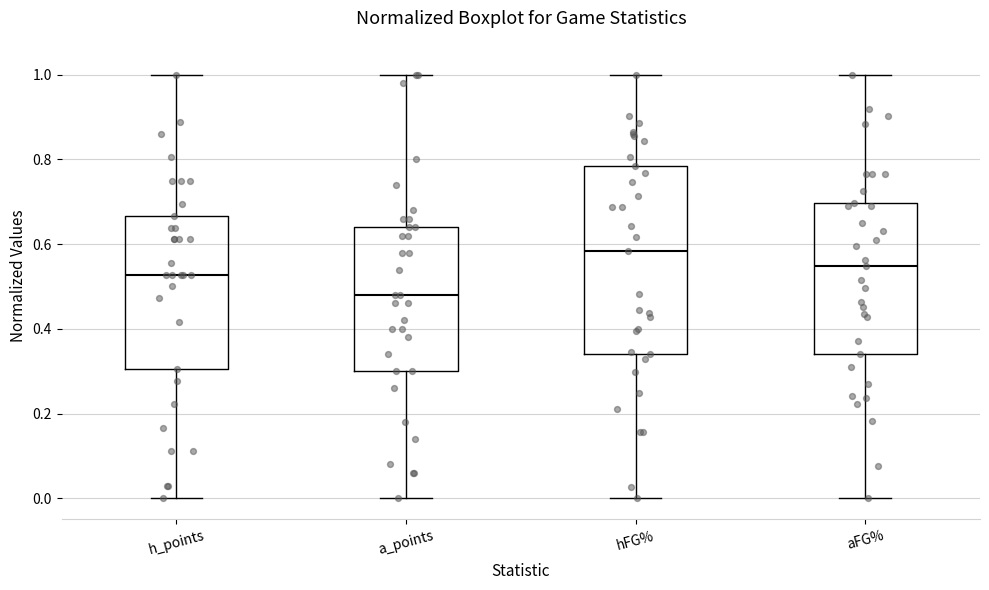

Reading left to right, transcribe this box plot: for each box, give where its median line is, the range the box spans, and where its two whiskers end, as read against the y-axis. The values are not printed on the chart, so give them approximately, as read against the axis.

h_points: median 0.52, box 0.30 to 0.66, whiskers 0.00 to 1.00
a_points: median 0.48, box 0.30 to 0.64, whiskers 0.00 to 1.00
hFG%: median 0.58, box 0.34 to 0.78, whiskers 0.00 to 1.00
aFG%: median 0.54, box 0.34 to 0.70, whiskers 0.00 to 1.00